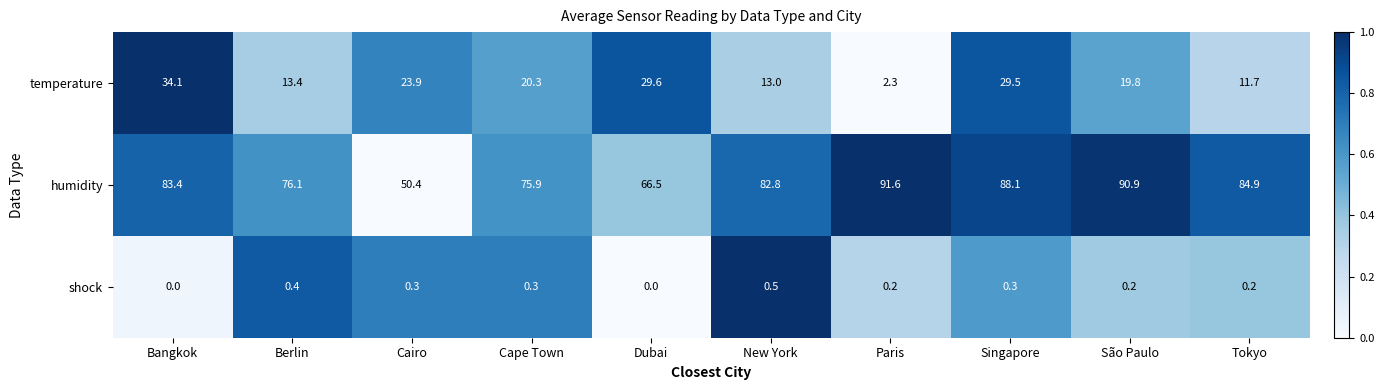

What is the average value of the humidity series?

79.1